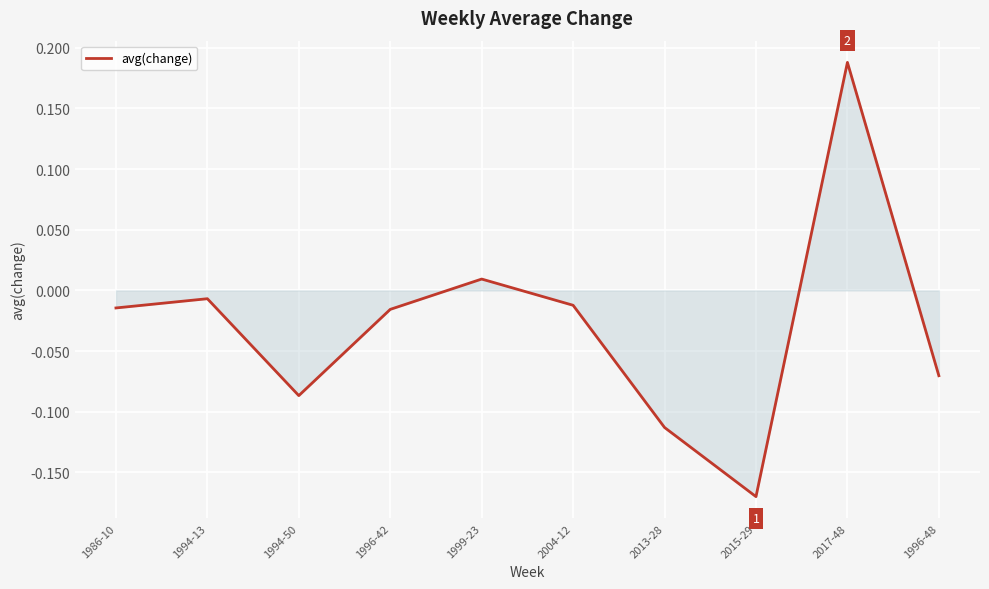

What is the sum of all values?

-0.3